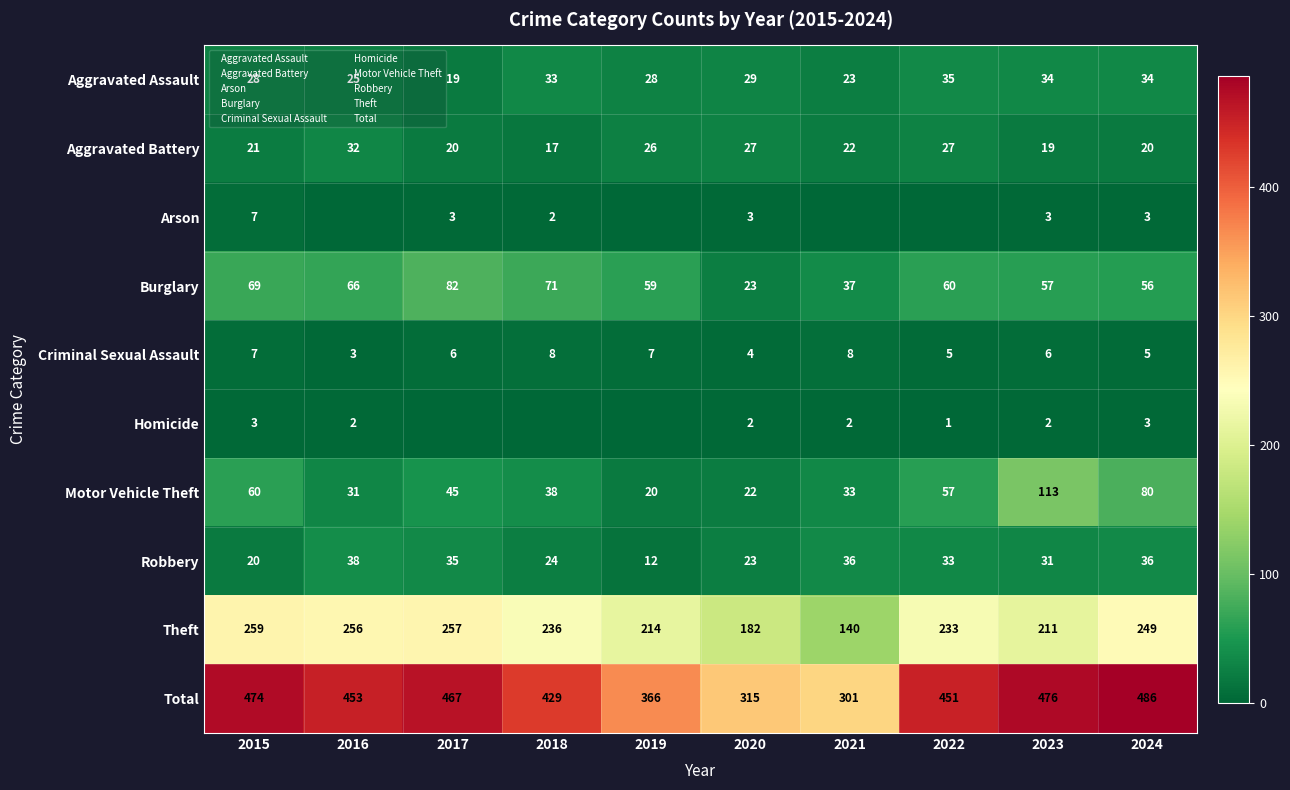

What is the highest value of the Homicide series?

3